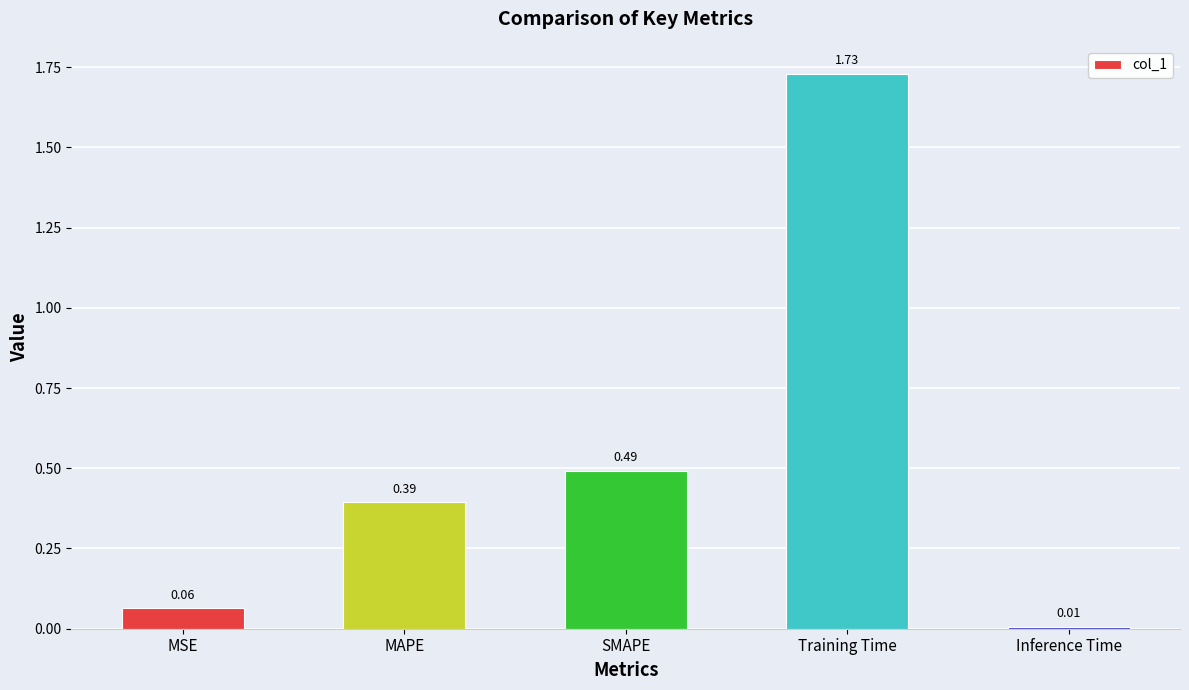

True or false: the data shows 1.2 at Training Time.

False